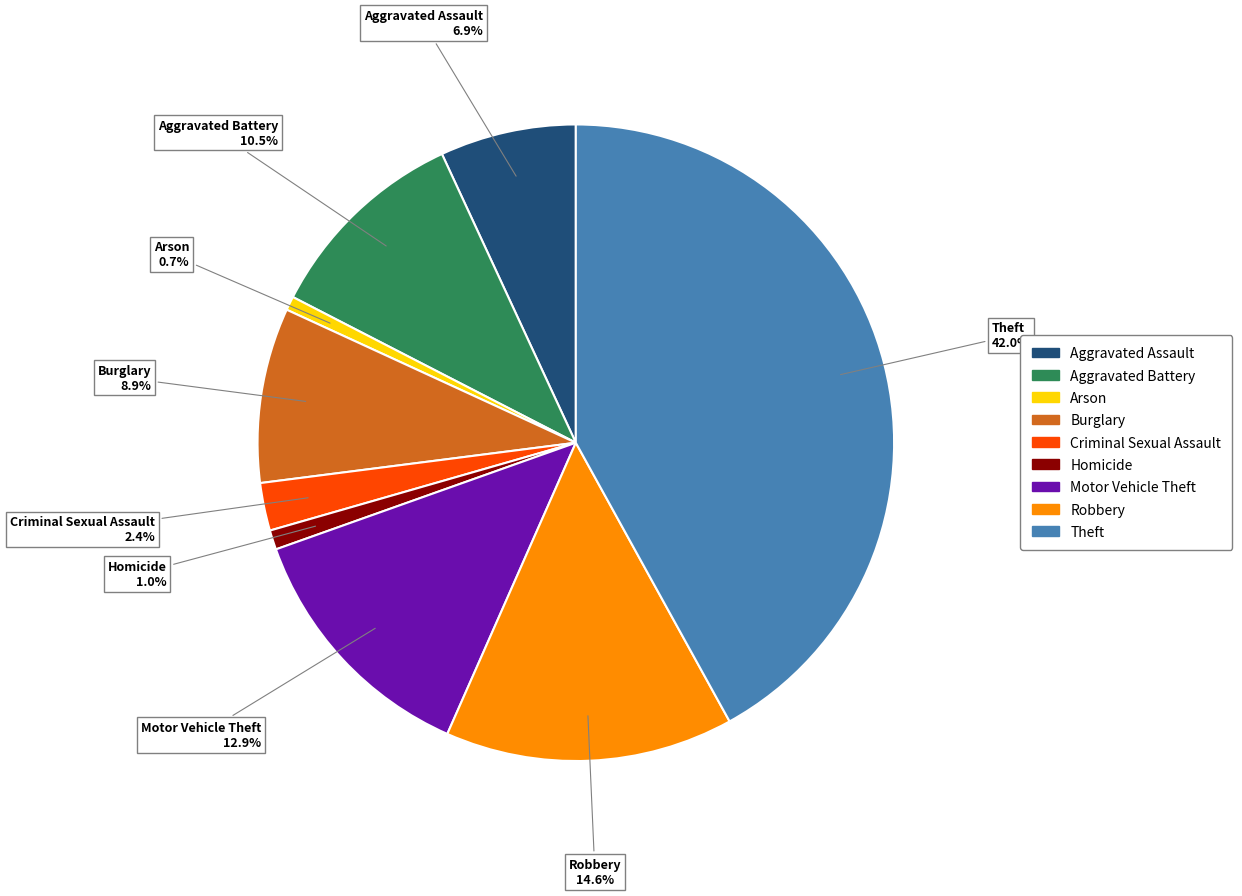

How many segments does this pie chart have?

9